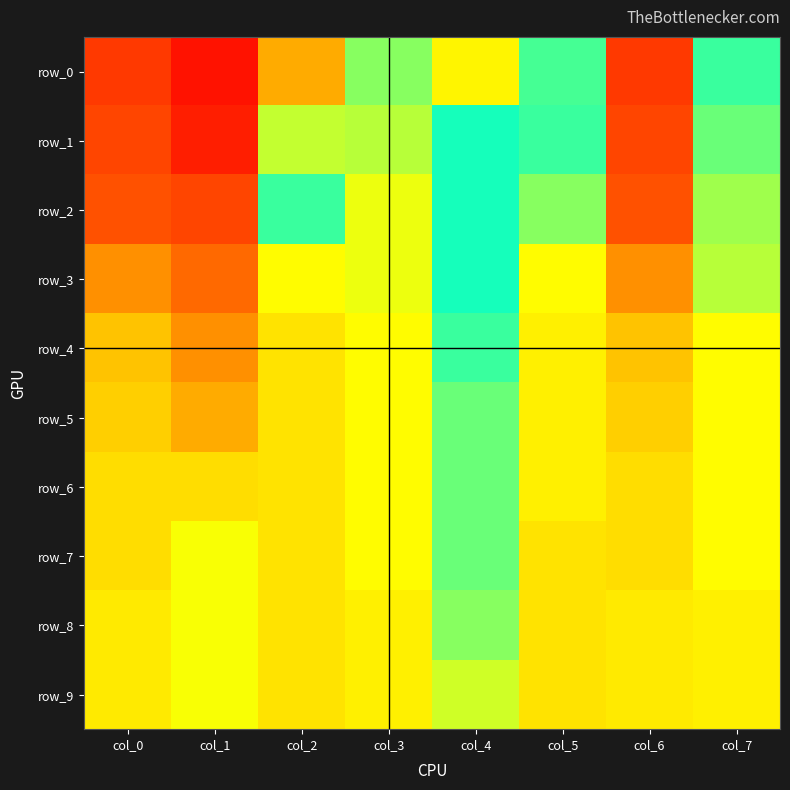

Reading left to right, what are all the values shown in this chart?

row_0: 0.1	0.0	0.2	0.6	0.3	0.5	0.1	0.5
row_1: 0.1	0.0	0.4	0.6	0.5	0.5	0.1	0.6
row_2: 0.1	0.1	0.5	0.7	0.5	0.6	0.1	0.6
row_3: 0.2	0.1	0.7	0.7	0.5	0.7	0.2	0.6
row_4: 0.3	0.2	0.7	0.7	0.5	0.7	0.3	0.7
row_5: 0.3	0.2	0.7	0.7	0.6	0.7	0.3	0.7
row_6: 0.3	0.3	0.7	0.7	0.6	0.7	0.3	0.7
row_7: 0.3	0.3	0.7	0.7	0.6	0.7	0.3	0.7
row_8: 0.3	0.3	0.7	0.7	0.6	0.7	0.3	0.7
row_9: 0.3	0.3	0.7	0.7	0.6	0.7	0.3	0.7